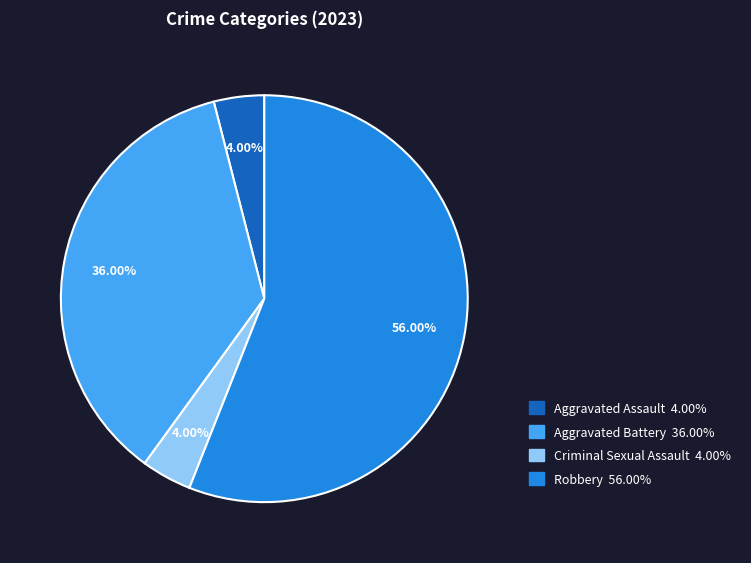

What percentage is the Robbery slice, to the nearest percent?

56%